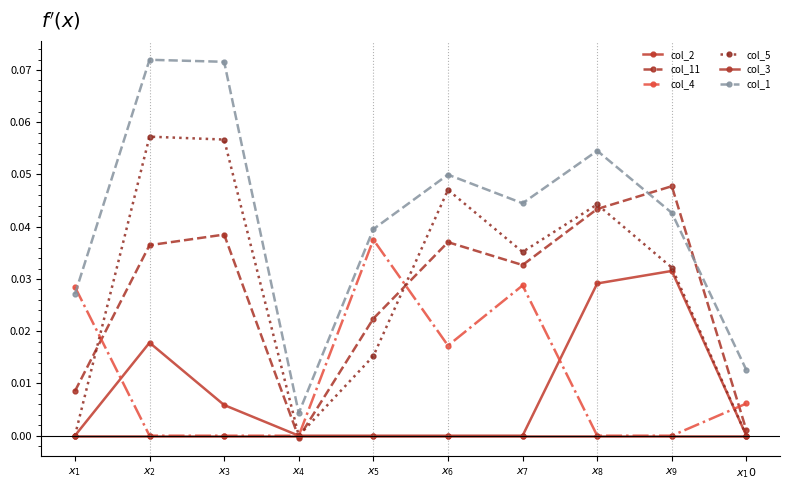

Which series has the largest total across all categories?

col_1